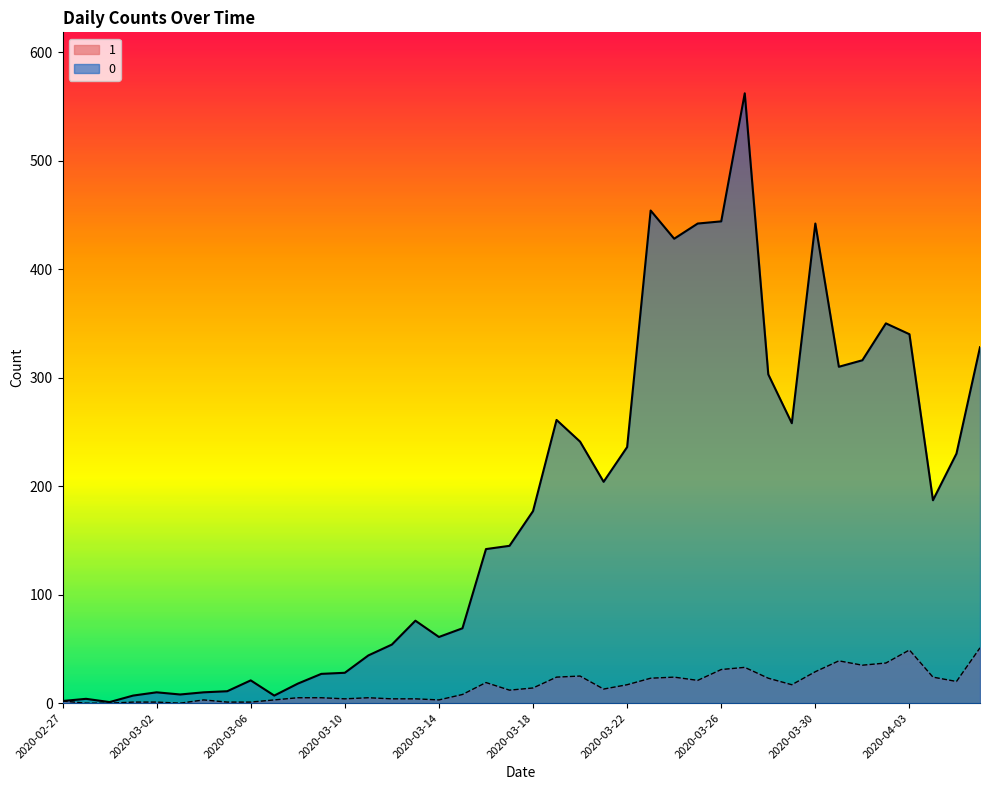

Rank the series by their maximum value, from highest to lowest.

0, 1